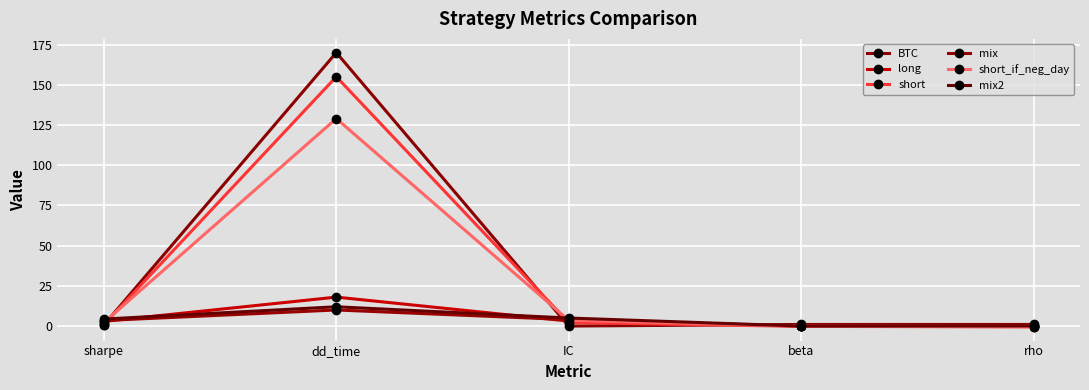

What is the label of the 3rd point from the right?

IC